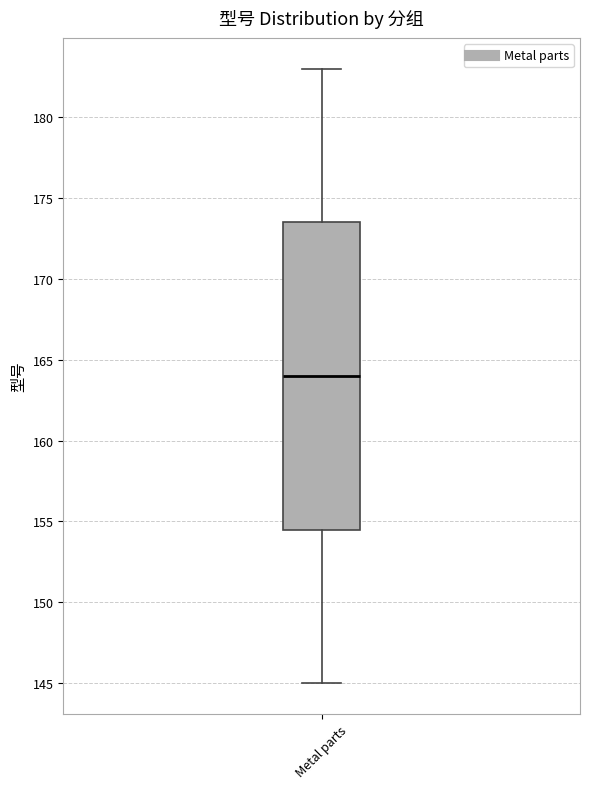

Where does the upper whisker of the box for Metal parts end on the y-axis? The values are not printed on the chart, so give them approximately, as read against the axis.

183.0